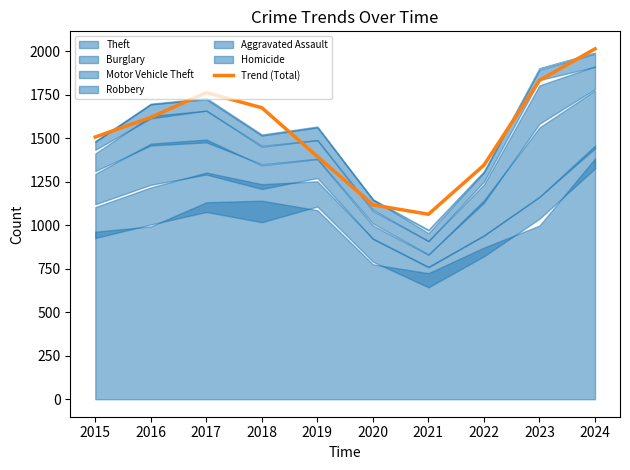

What is the sum of all values?

15328.0